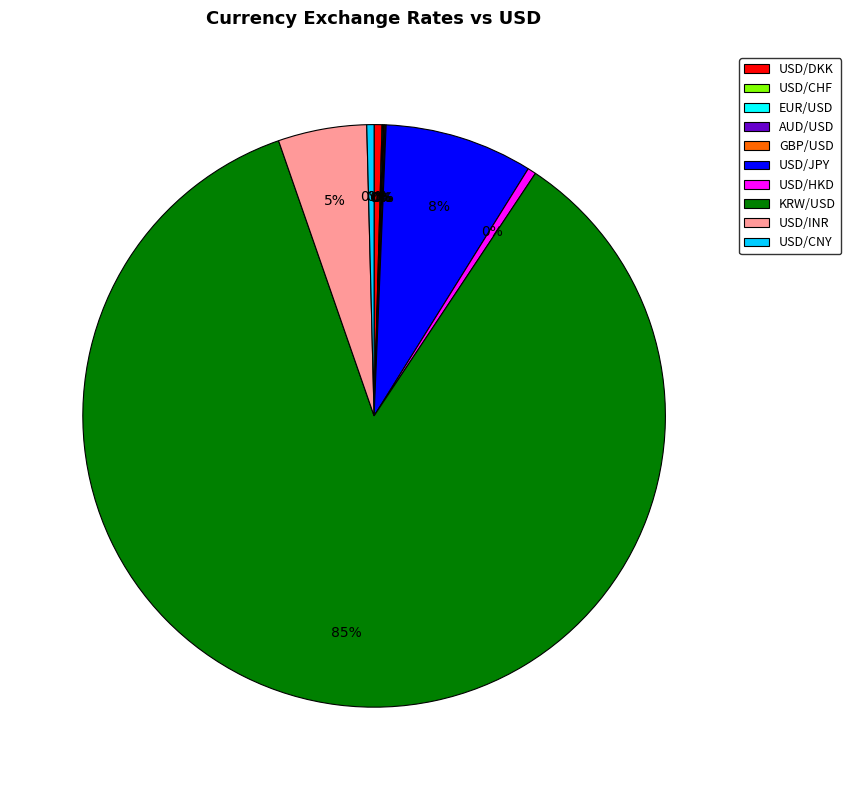

Between KRW/USD and USD/DKK, which is larger?

KRW/USD